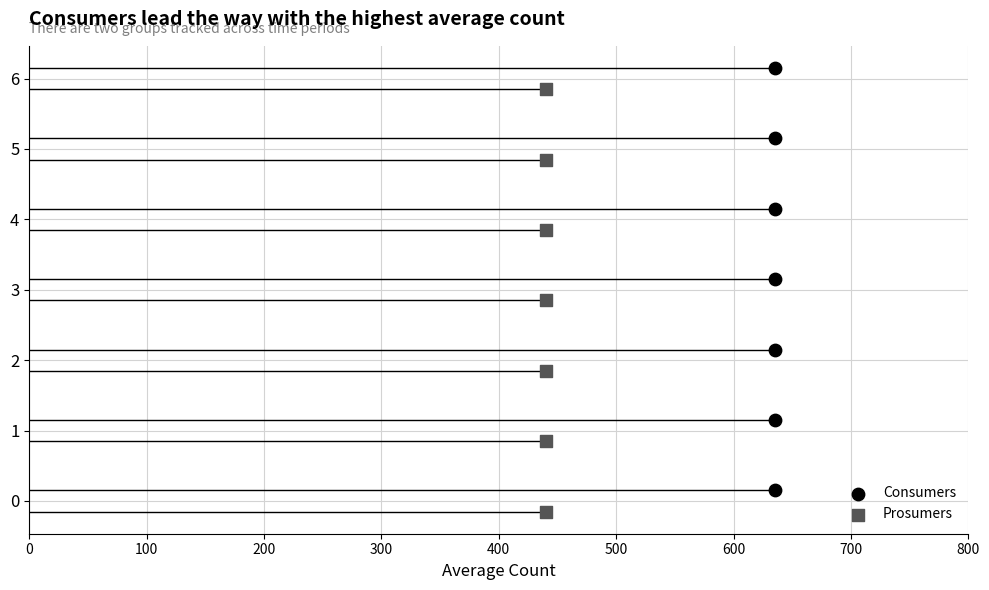

Which series reaches the maximum Y coordinate?

Consumers